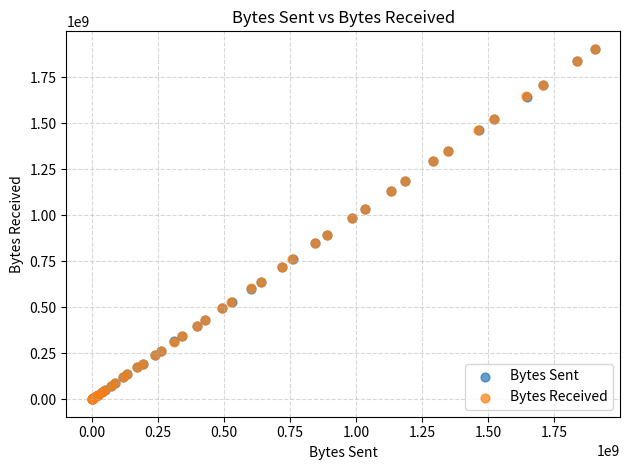

Which series has the largest Y range (max minus min)?

Bytes Received